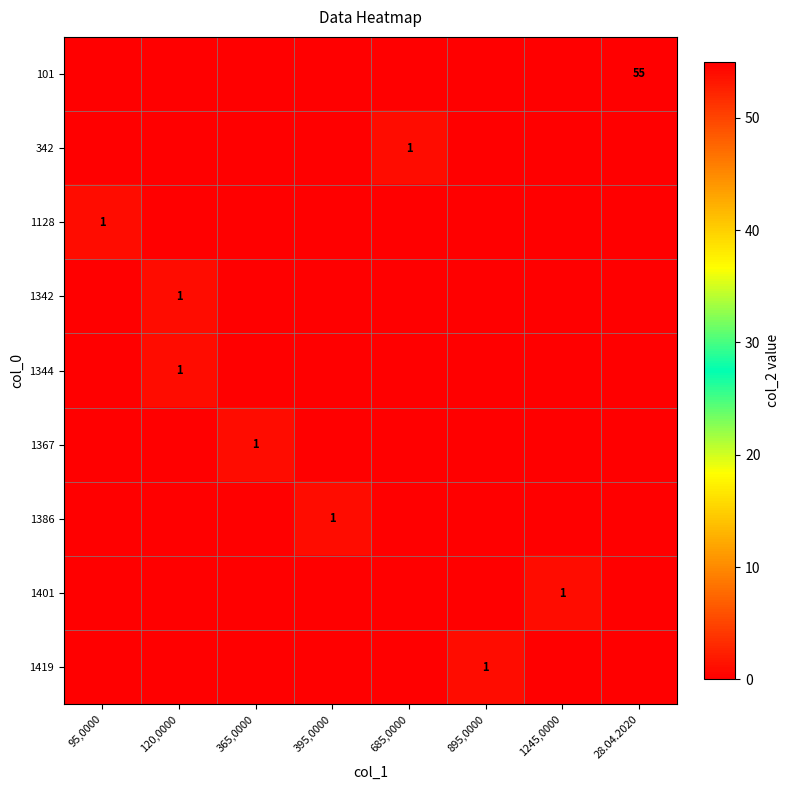

True or false: 342 has a value of 1 at 685,0000.

True